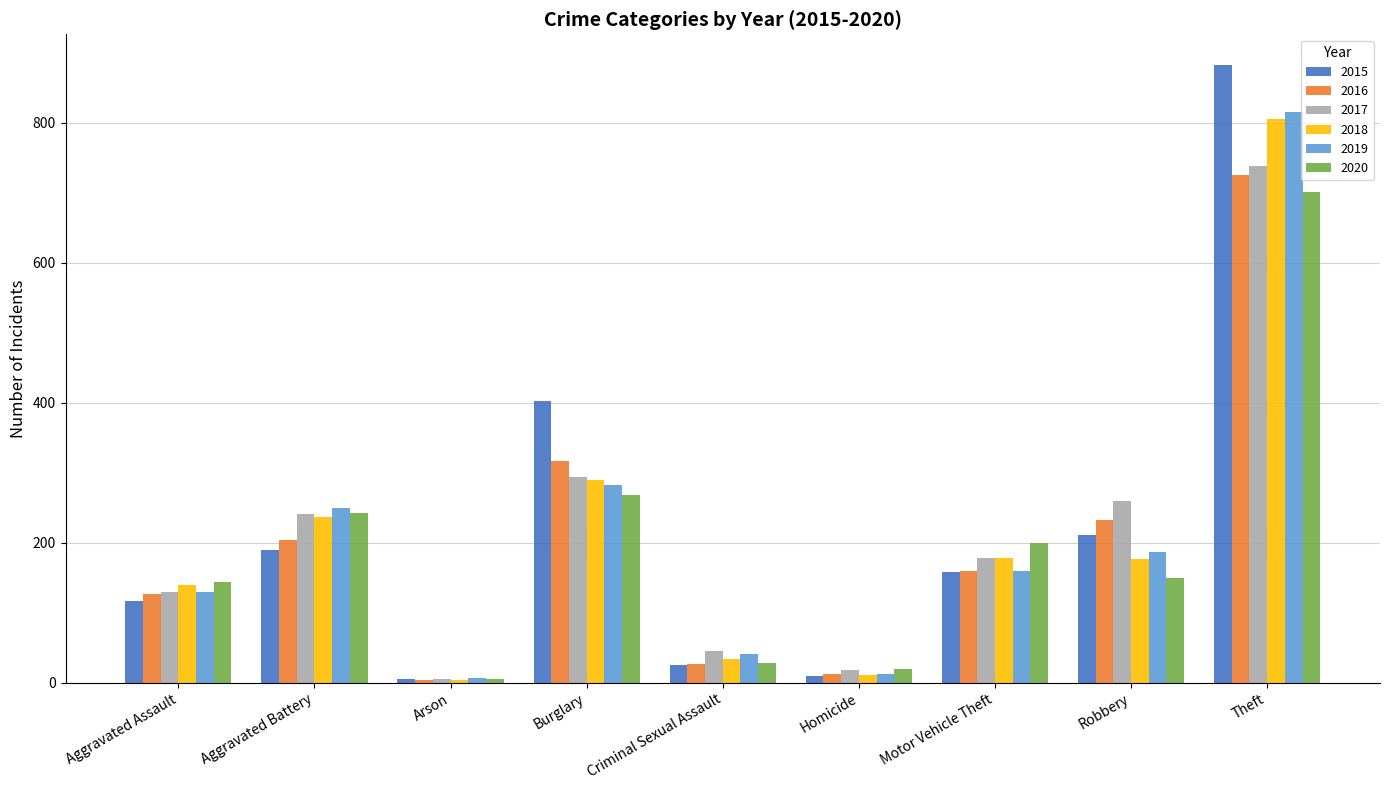

What is the spread (max minus min) of values at Motor Vehicle Theft?

41